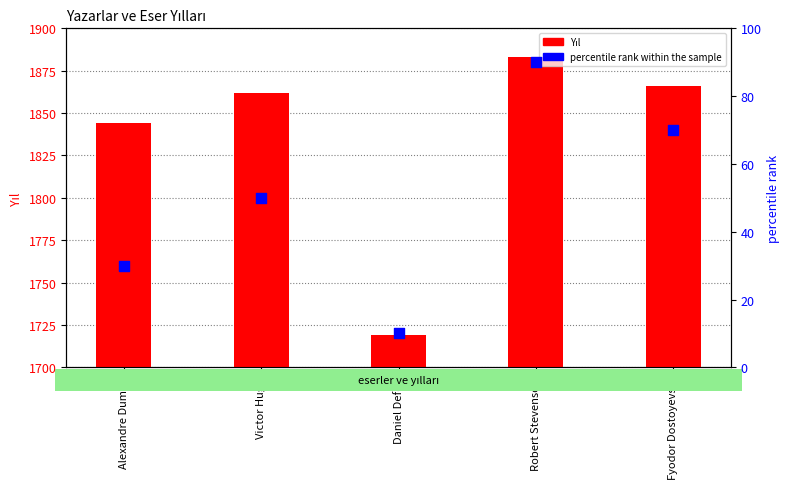

Which series reaches the maximum Y coordinate?

Yıl